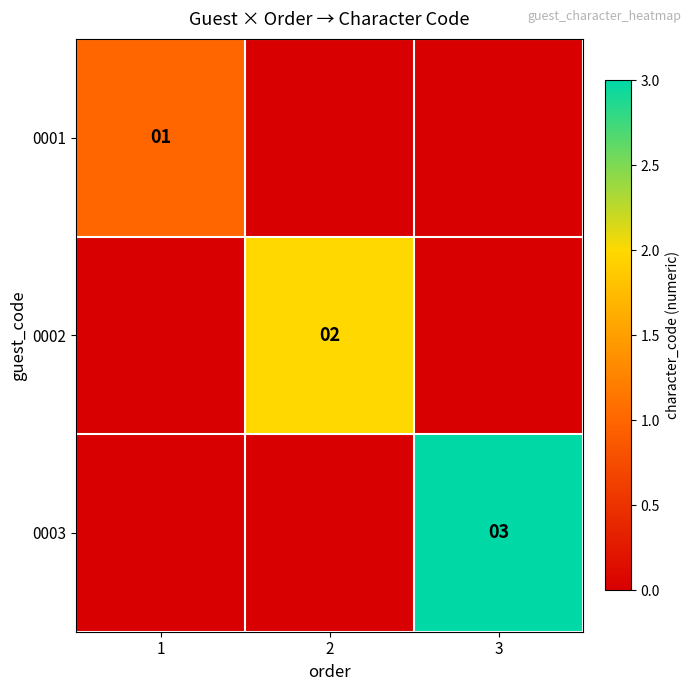

True or false: 0002 has a value of 2 at 2.

True